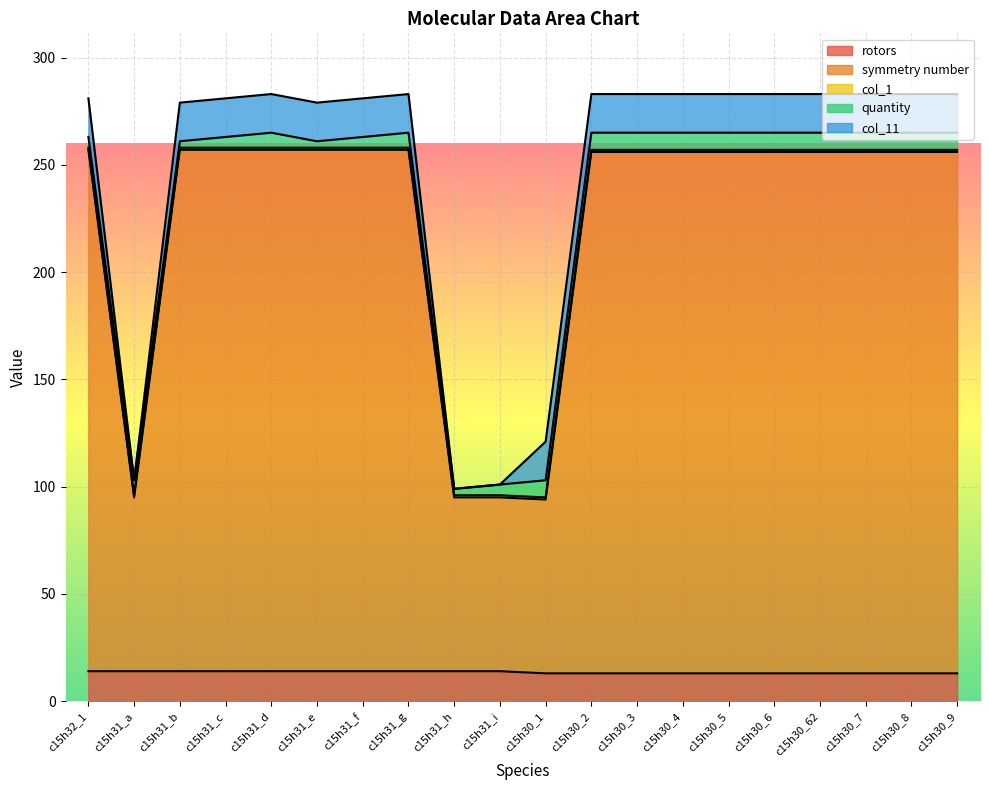

Where is rotors nearest to the value 13?

c15h30_1